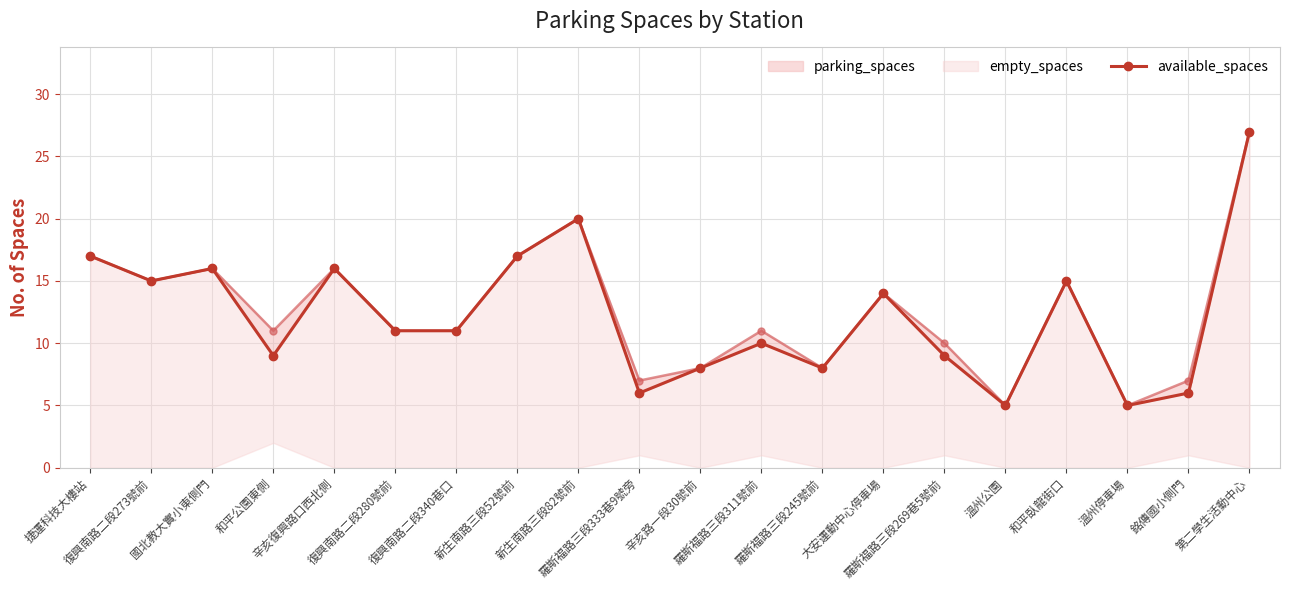

What is the average value?

12